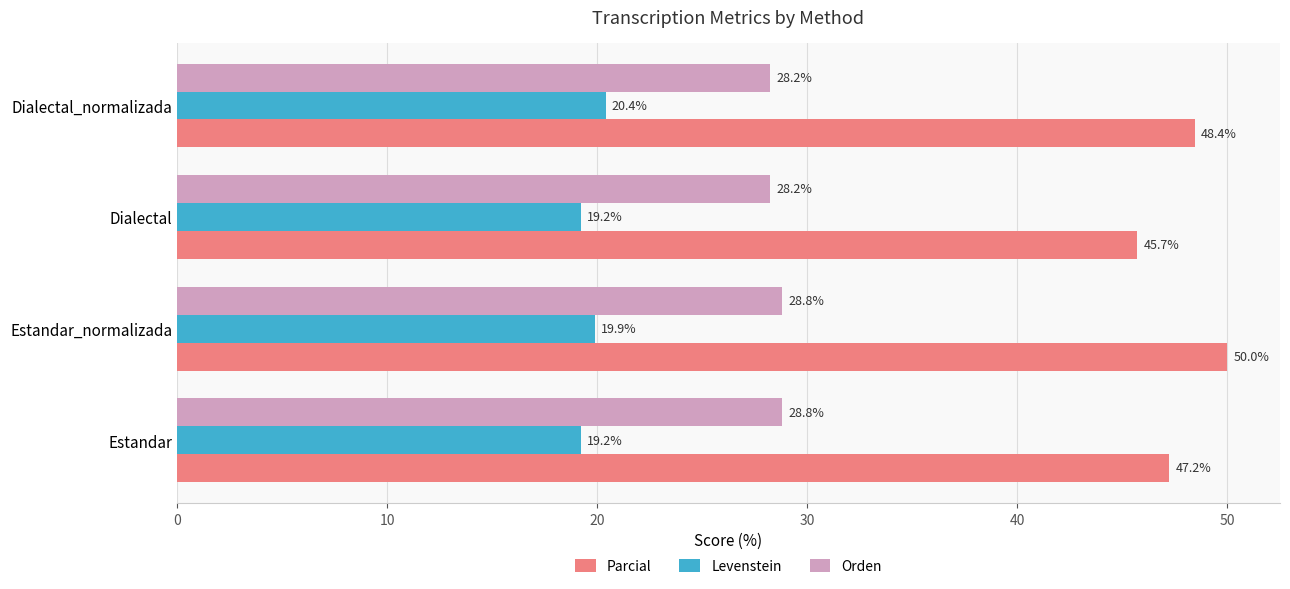

Rank the categories by Parcial value from highest to lowest.

Estandar_normalizada, Dialectal_normalizada, Estandar, Dialectal